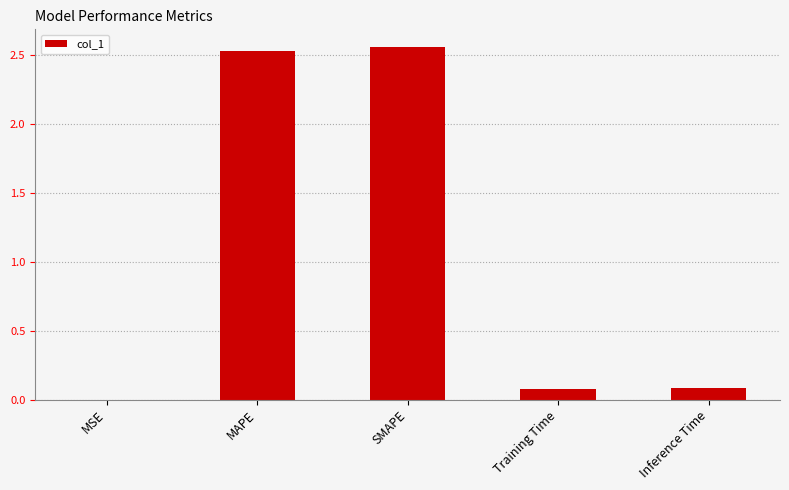

Which has a higher value, MAPE or MSE?

MAPE